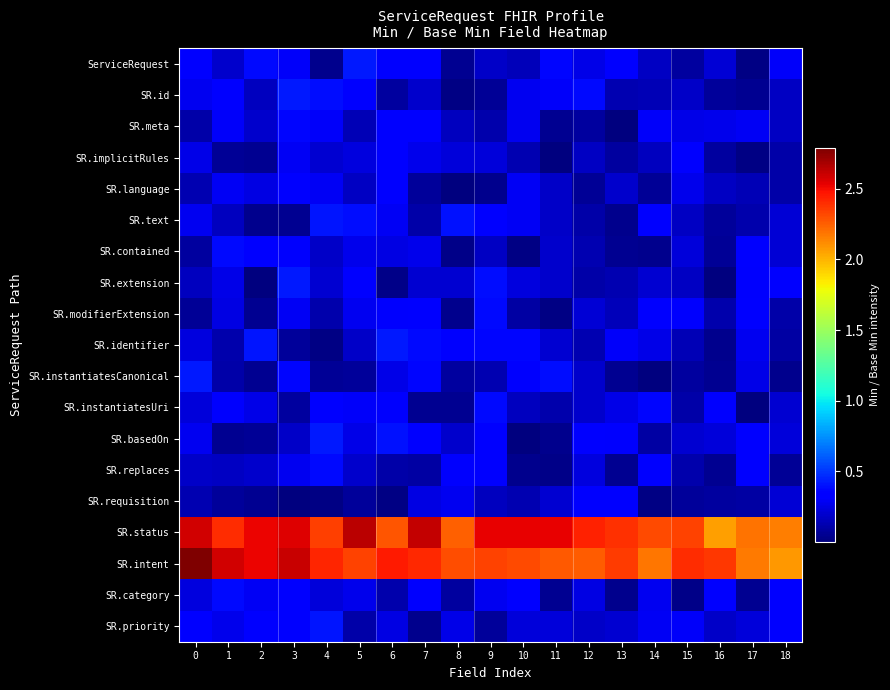

Reading right to left, transcribe all the data shown in this chart.

ServiceRequest: 18=0.3	17=0.0	16=0.2	15=0.1	14=0.2	13=0.3	12=0.3	11=0.4	10=0.2	9=0.2	8=0.1	7=0.3	6=0.3	5=0.4	4=0.0	3=0.3	2=0.4	1=0.2	0=0.3
SR.id: 18=0.2	17=0.0	16=0.1	15=0.2	14=0.1	13=0.1	12=0.4	11=0.3	10=0.3	9=0.1	8=0.0	7=0.2	6=0.1	5=0.3	4=0.4	3=0.4	2=0.2	1=0.3	0=0.3
SR.meta: 18=0.2	17=0.3	16=0.3	15=0.3	14=0.3	13=0.0	12=0.1	11=0.1	10=0.3	9=0.1	8=0.2	7=0.3	6=0.4	5=0.1	4=0.3	3=0.4	2=0.2	1=0.3	0=0.1
SR.implicitRules: 18=0.1	17=0.0	16=0.1	15=0.3	14=0.2	13=0.1	12=0.2	11=0.0	10=0.1	9=0.2	8=0.2	7=0.3	6=0.3	5=0.2	4=0.2	3=0.3	2=0.1	1=0.1	0=0.3
SR.language: 18=0.1	17=0.1	16=0.2	15=0.3	14=0.1	13=0.2	12=0.1	11=0.2	10=0.3	9=0.0	8=0.0	7=0.1	6=0.3	5=0.2	4=0.3	3=0.3	2=0.2	1=0.3	0=0.1
SR.text: 18=0.2	17=0.1	16=0.1	15=0.2	14=0.3	13=0.0	12=0.1	11=0.2	10=0.3	9=0.3	8=0.4	7=0.1	6=0.3	5=0.4	4=0.4	3=0.1	2=0.0	1=0.2	0=0.3
SR.contained: 18=0.2	17=0.3	16=0.1	15=0.2	14=0.0	13=0.1	12=0.1	11=0.2	10=0.0	9=0.2	8=0.0	7=0.3	6=0.2	5=0.3	4=0.2	3=0.3	2=0.3	1=0.4	0=0.1
SR.extension: 18=0.3	17=0.3	16=0.0	15=0.2	14=0.2	13=0.1	12=0.1	11=0.2	10=0.2	9=0.4	8=0.2	7=0.2	6=0.0	5=0.3	4=0.2	3=0.4	2=0.0	1=0.3	0=0.2
SR.modifierExtension: 18=0.1	17=0.4	16=0.1	15=0.3	14=0.3	13=0.1	12=0.2	11=0.0	10=0.1	9=0.4	8=0.0	7=0.3	6=0.3	5=0.3	4=0.1	3=0.3	2=0.0	1=0.2	0=0.1
SR.identifier: 18=0.1	17=0.3	16=0.0	15=0.1	14=0.3	13=0.3	12=0.1	11=0.2	10=0.4	9=0.4	8=0.3	7=0.4	6=0.4	5=0.2	4=0.0	3=0.1	2=0.4	1=0.1	0=0.2
SR.instantiatesCanonical: 18=0.0	17=0.3	16=0.0	15=0.1	14=0.0	13=0.1	12=0.2	11=0.4	10=0.3	9=0.1	8=0.1	7=0.4	6=0.3	5=0.1	4=0.1	3=0.4	2=0.1	1=0.1	0=0.4
SR.instantiatesUri: 18=0.2	17=0.0	16=0.3	15=0.1	14=0.4	13=0.3	12=0.2	11=0.1	10=0.2	9=0.4	8=0.1	7=0.1	6=0.3	5=0.3	4=0.3	3=0.1	2=0.3	1=0.3	0=0.2
SR.basedOn: 18=0.2	17=0.3	16=0.2	15=0.2	14=0.1	13=0.3	12=0.3	11=0.0	10=0.0	9=0.3	8=0.2	7=0.3	6=0.4	5=0.3	4=0.4	3=0.2	2=0.1	1=0.0	0=0.3
SR.replaces: 18=0.1	17=0.3	16=0.1	15=0.1	14=0.3	13=0.1	12=0.2	11=0.0	10=0.0	9=0.3	8=0.3	7=0.1	6=0.1	5=0.2	4=0.4	3=0.3	2=0.2	1=0.2	0=0.2
SR.requisition: 18=0.2	17=0.1	16=0.1	15=0.1	14=0.0	13=0.3	12=0.3	11=0.2	10=0.1	9=0.2	8=0.3	7=0.2	6=0.0	5=0.1	4=0.0	3=0.0	2=0.1	1=0.1	0=0.1
SR.status: 18=2.2	17=2.2	16=2.1	15=2.3	14=2.3	13=2.4	12=2.4	11=2.5	10=2.5	9=2.5	8=2.2	7=2.6	6=2.3	5=2.6	4=2.3	3=2.6	2=2.5	1=2.4	0=2.6
SR.intent: 18=2.1	17=2.2	16=2.4	15=2.4	14=2.2	13=2.4	12=2.3	11=2.3	10=2.3	9=2.3	8=2.3	7=2.4	6=2.5	5=2.3	4=2.4	3=2.6	2=2.5	1=2.6	0=2.8
SR.category: 18=0.4	17=0.1	16=0.4	15=0.0	14=0.3	13=0.0	12=0.2	11=0.1	10=0.3	9=0.3	8=0.1	7=0.3	6=0.1	5=0.3	4=0.2	3=0.4	2=0.3	1=0.4	0=0.2
SR.priority: 18=0.3	17=0.2	16=0.2	15=0.3	14=0.3	13=0.2	12=0.2	11=0.2	10=0.2	9=0.1	8=0.3	7=0.0	6=0.2	5=0.1	4=0.4	3=0.3	2=0.3	1=0.3	0=0.4